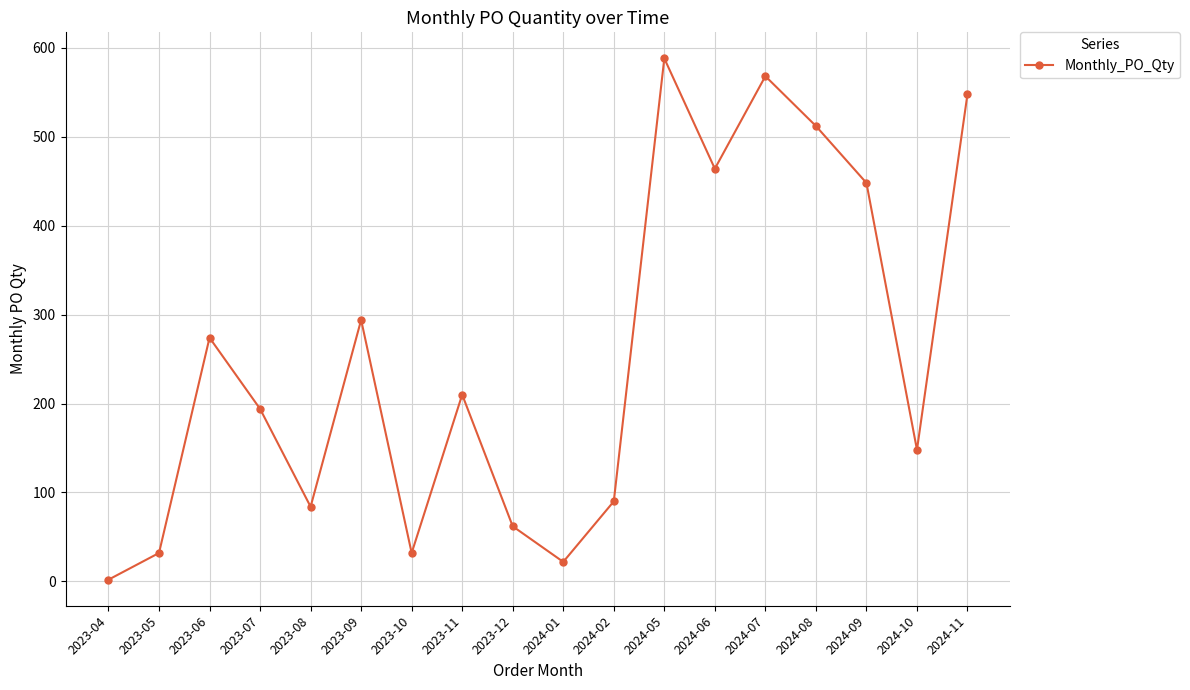

What is the sum of all values?

4572